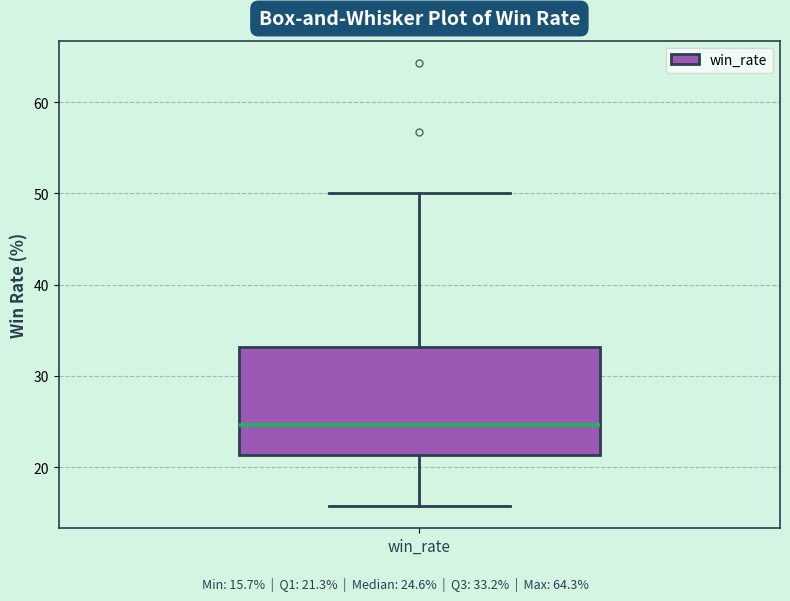

Read this box plot against the y-axis: the position of the median line, the range covered by the box, and the ends of both whiskers. The values are not printed on the chart, so give them approximately, as read against the axis.

median 25, box 21 to 33, whiskers 16 to 50